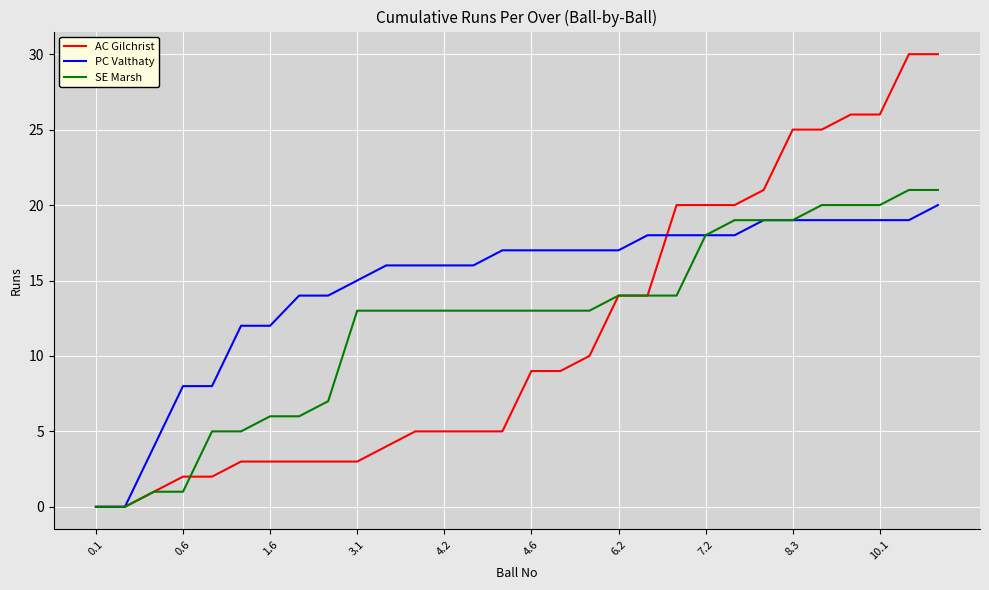

Rank the series by their average value, from highest to lowest.

PC Valthaty, SE Marsh, AC Gilchrist